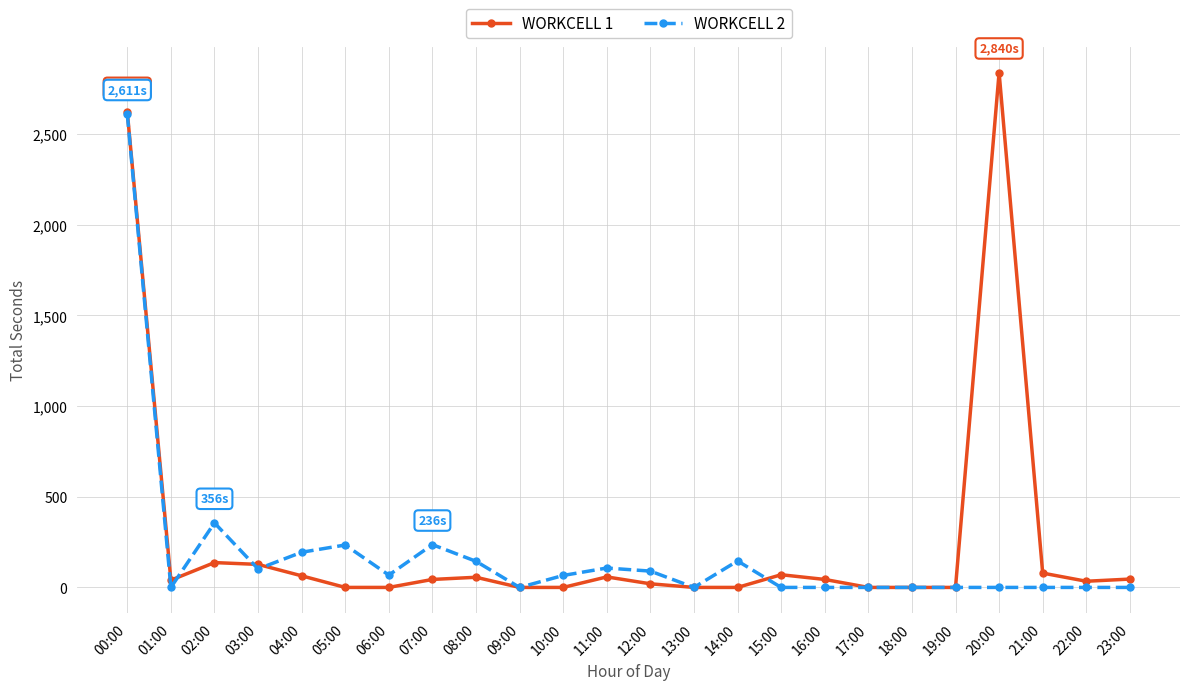

What is the maximum value for WORKCELL 1?

2840